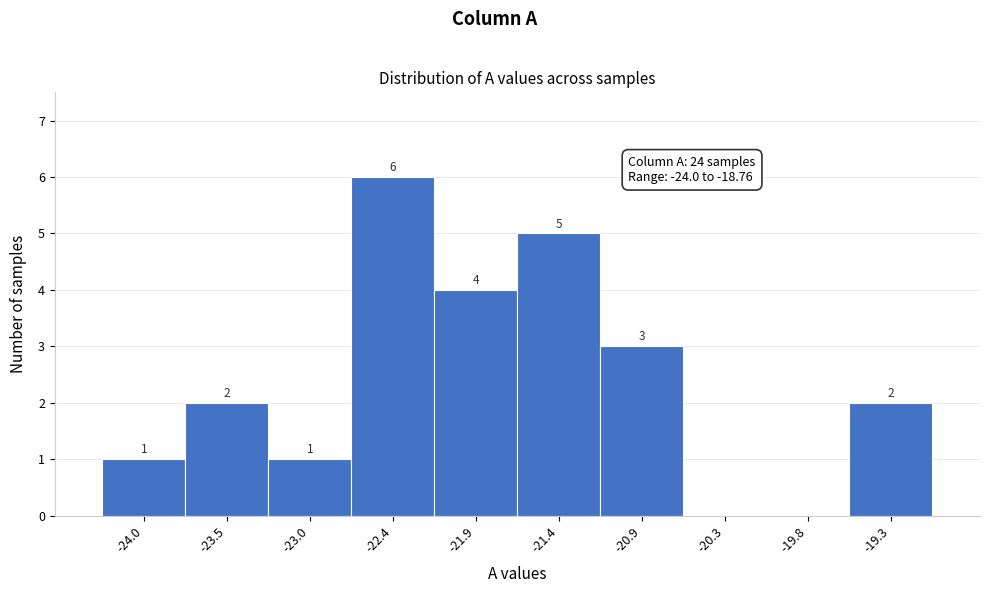

Reading left to right, what are all the values shown in this chart?

-24.0=1	-23.5=2	-23.0=1	-22.4=6	-21.9=4	-21.4=5	-20.9=3	-20.3=0	-19.8=0	-19.3=2